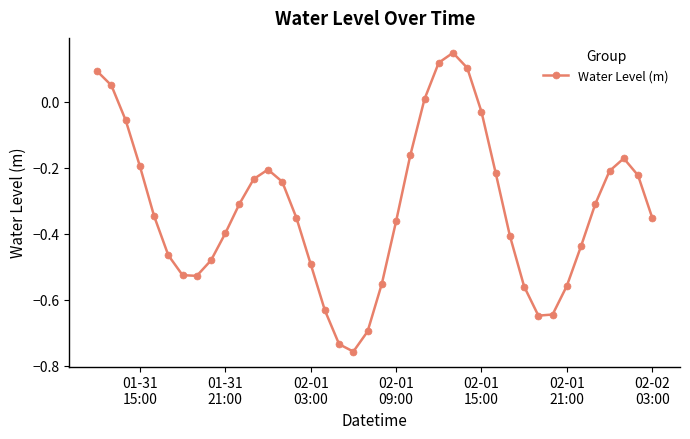

How many points are higher than both their immediate neighbors (excluding endpoints)?

3